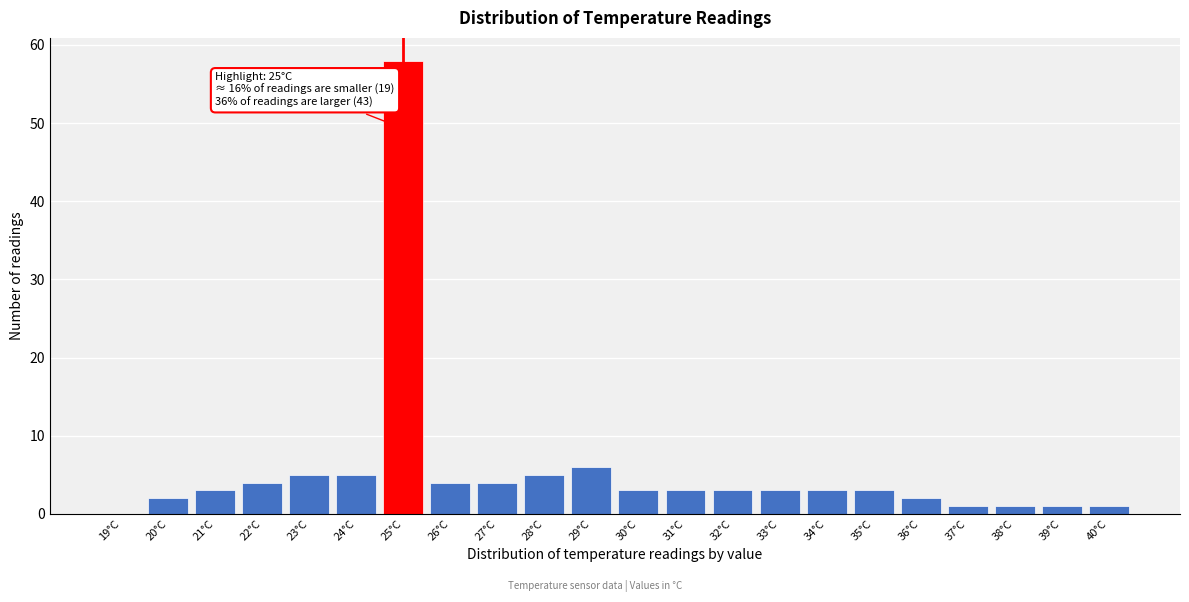

Reading right to left, what are all the values shown in this chart?

40°C=1	39°C=1	38°C=1	37°C=1	36°C=2	35°C=3	34°C=3	33°C=3	32°C=3	31°C=3	30°C=3	29°C=6	28°C=5	27°C=4	26°C=4	25°C=58	24°C=5	23°C=5	22°C=4	21°C=3	20°C=2	19°C=0